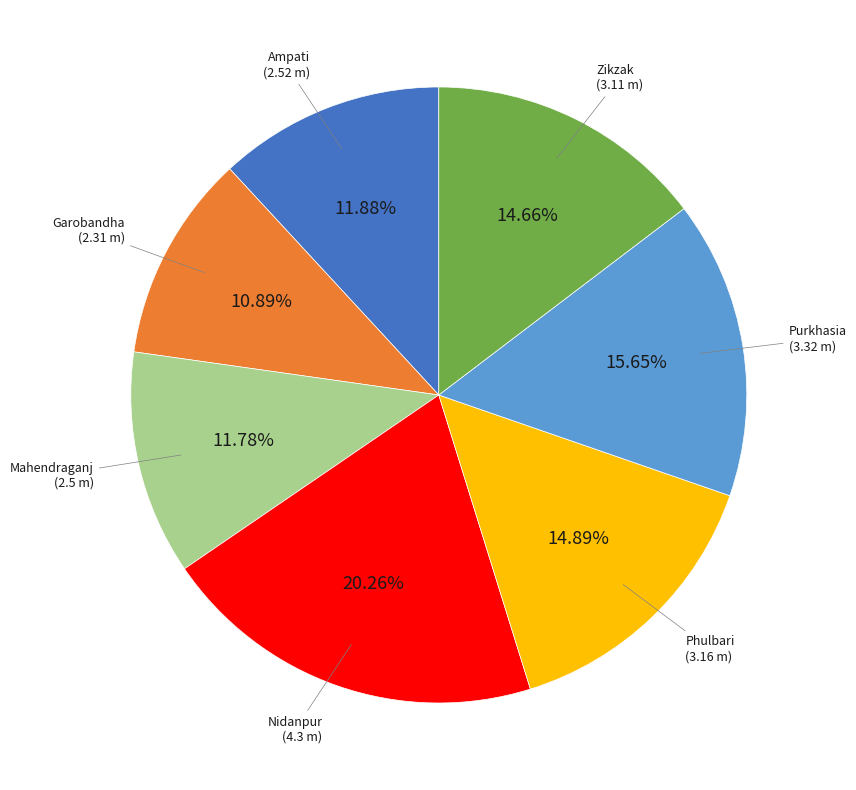

Does Mahendraganj account for over 50% of the chart?

No